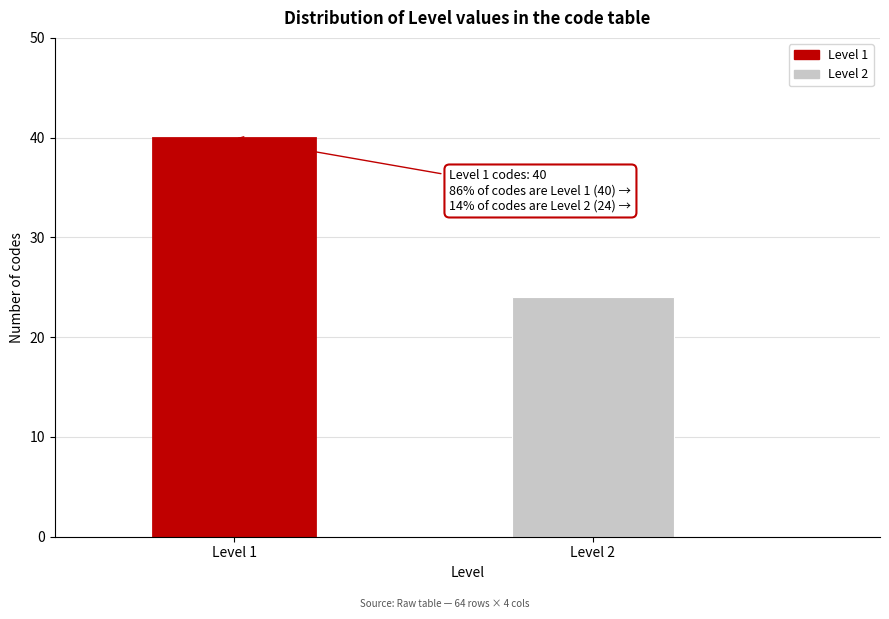

Reading left to right, what are all the values shown in this chart?

Level 1=40	Level 2=24